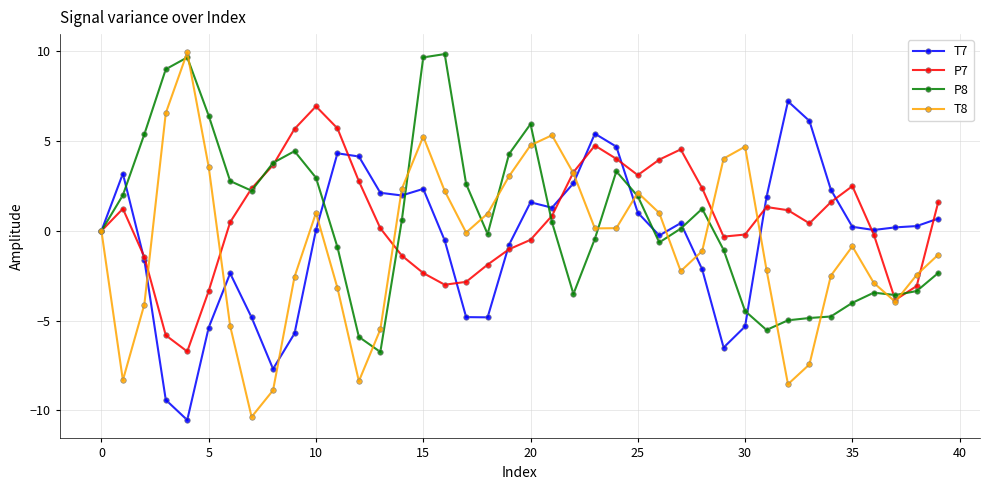

Which series has the largest range (max minus min)?

T8